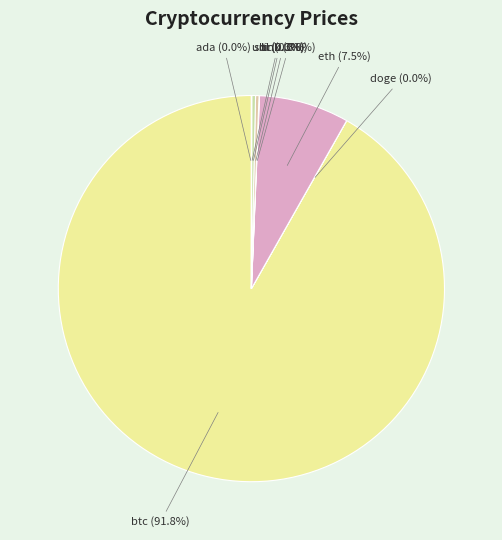

Which slice is the largest?

btc